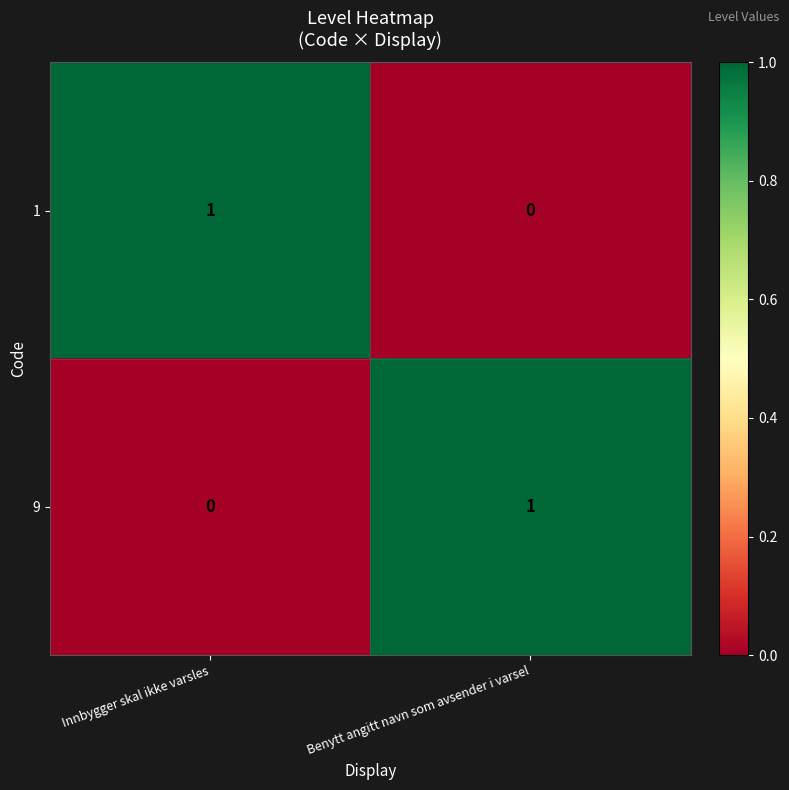

How many series are shown in this chart?

2